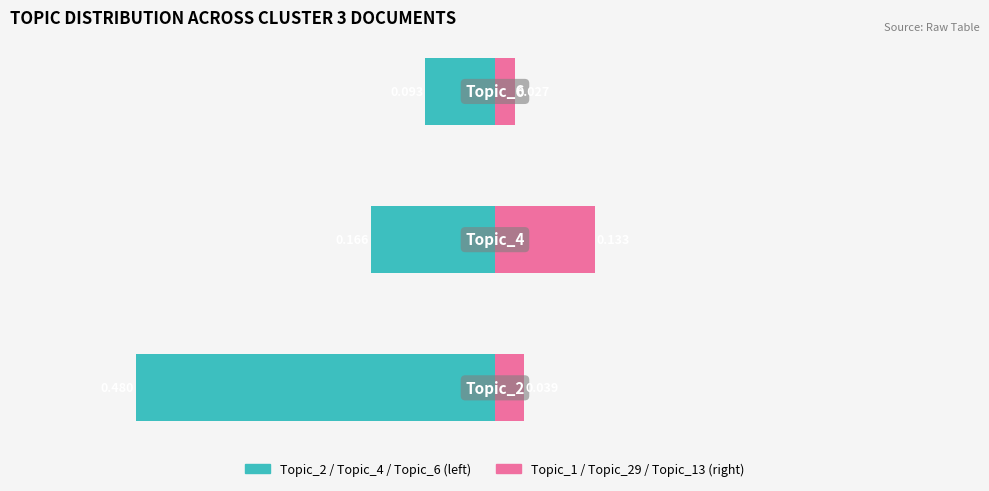

The value of Topic_2 / Topic_4 / Topic_6 at 2 is -0.1. True or false?

False